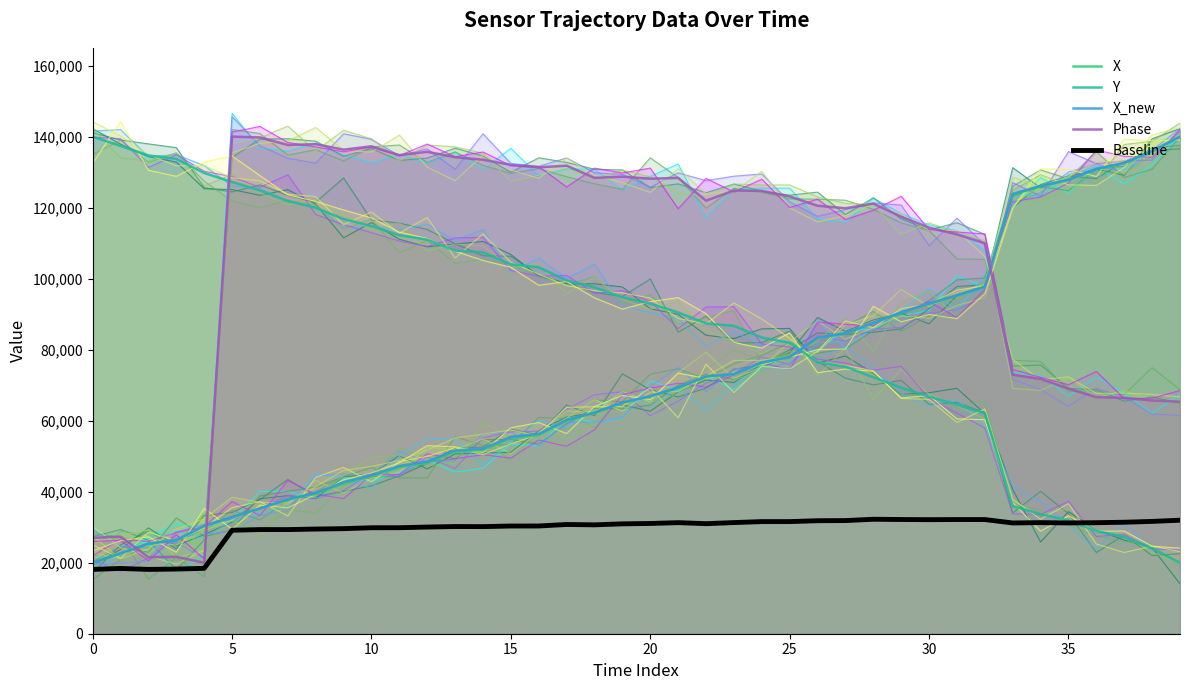

List the series in order of their peak value, highest first.

X, Y, X_new, Phase, Baseline